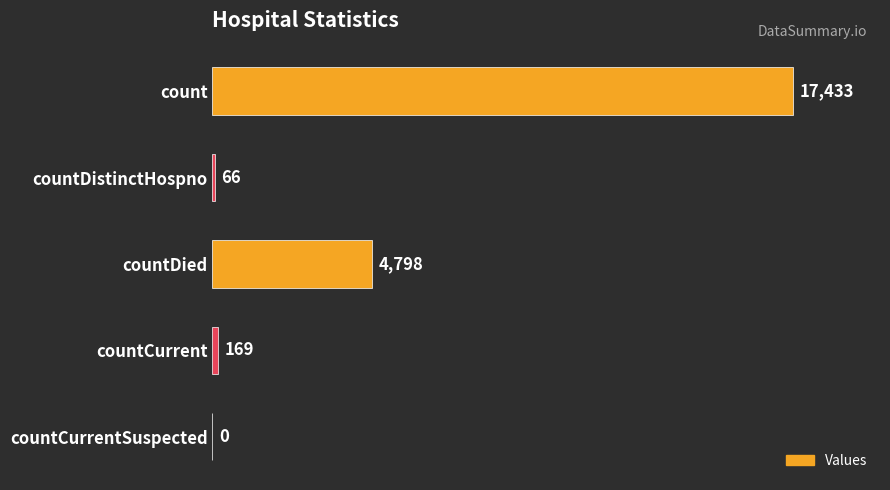

How many categories are shown in the chart?

5